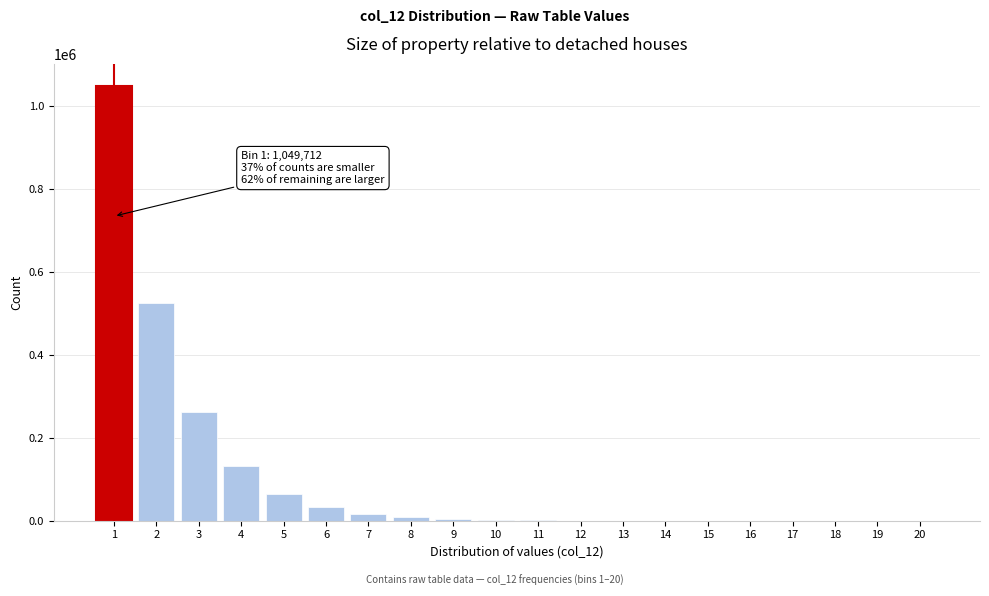

What is the sum of all values?

2099210